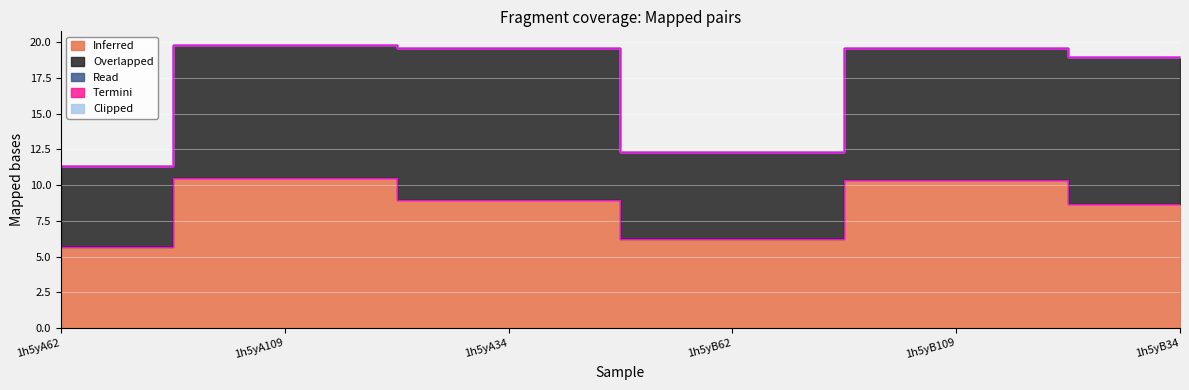

What is the spread (max minus min) of values at 1h5yB62?

6.2